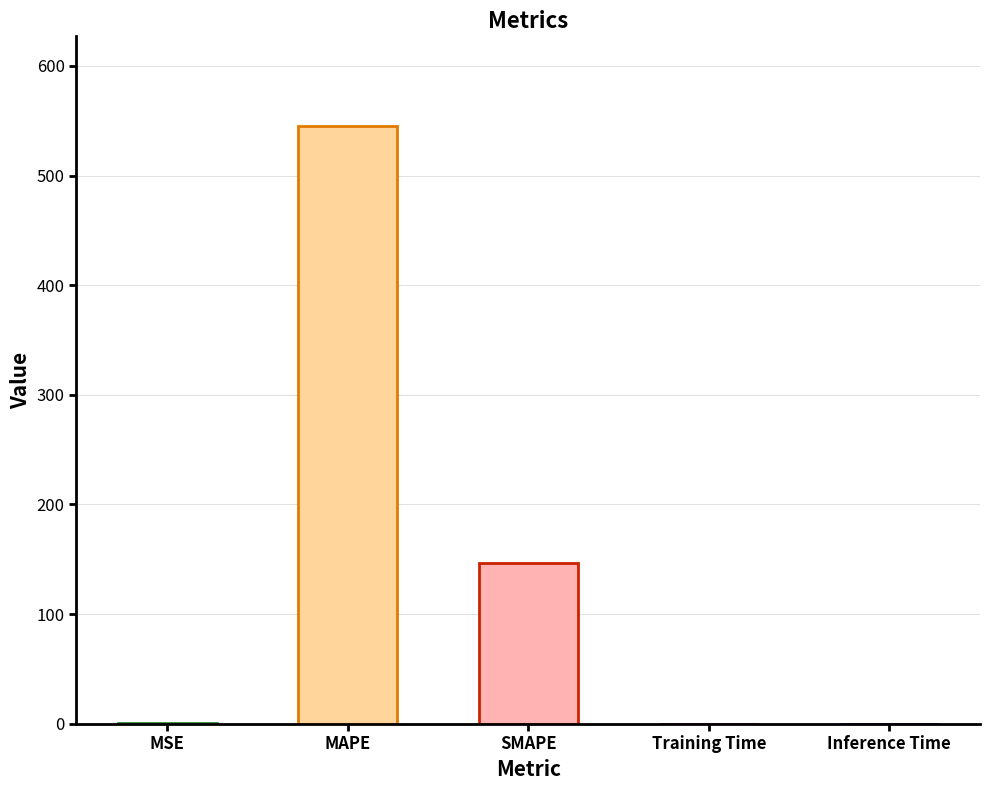

The chart shows a value of 545.2 at MAPE. True or false?

True